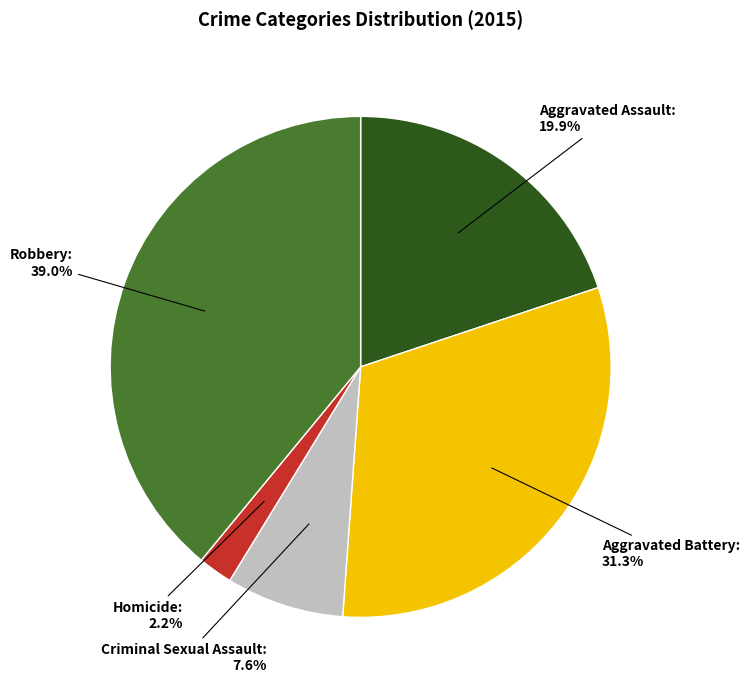

To the nearest percent, what portion does Aggravated Battery represent?

31%